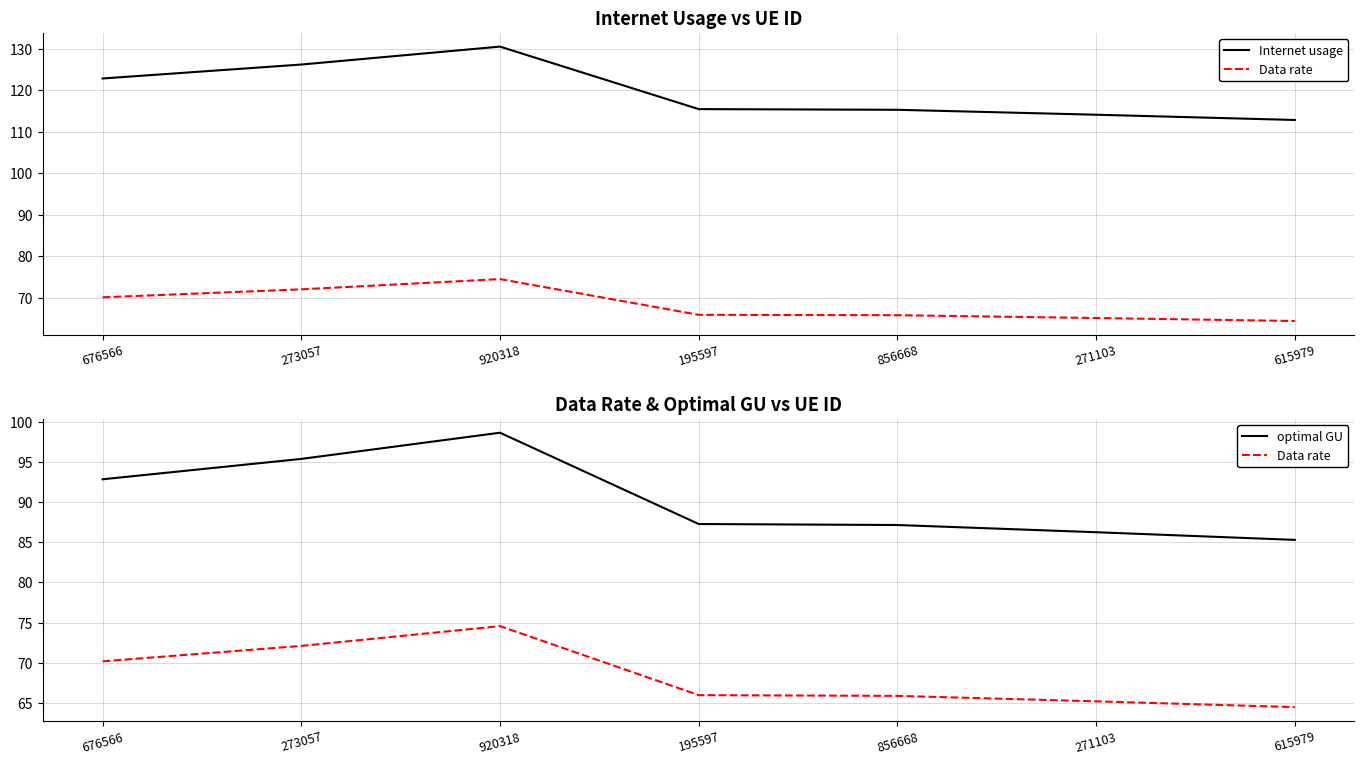

At how many categories does at least one series exceed 90?

7